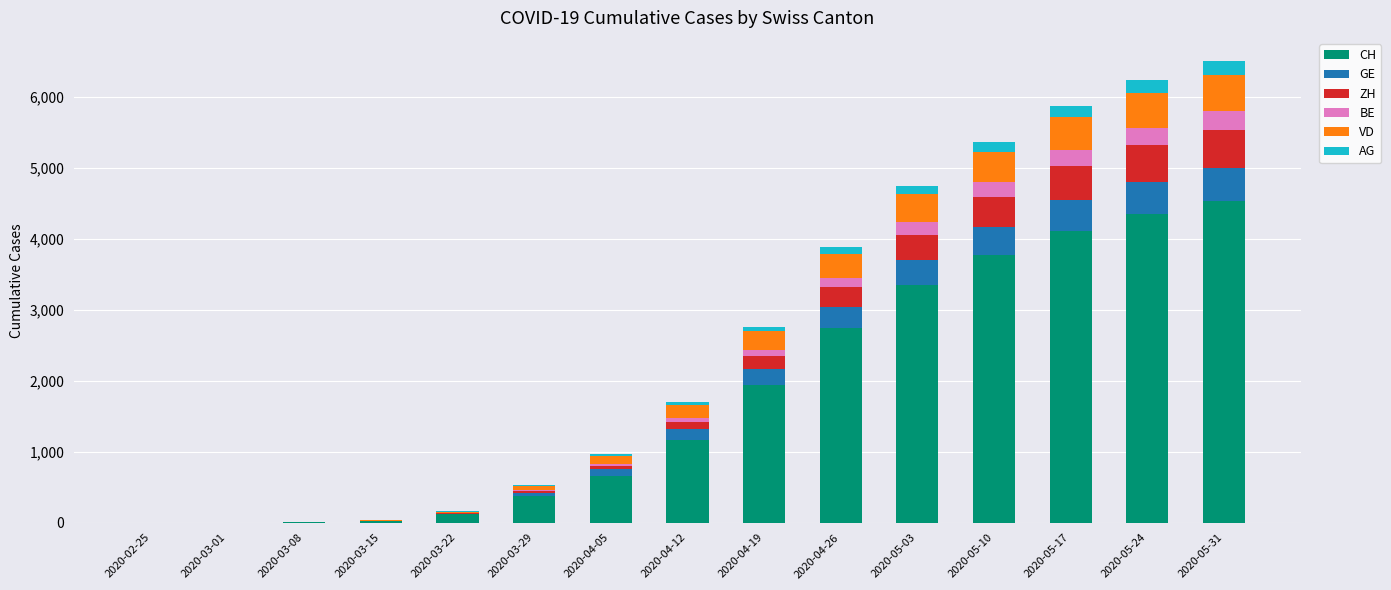

At which label does CH reach its peak?

2020-05-31